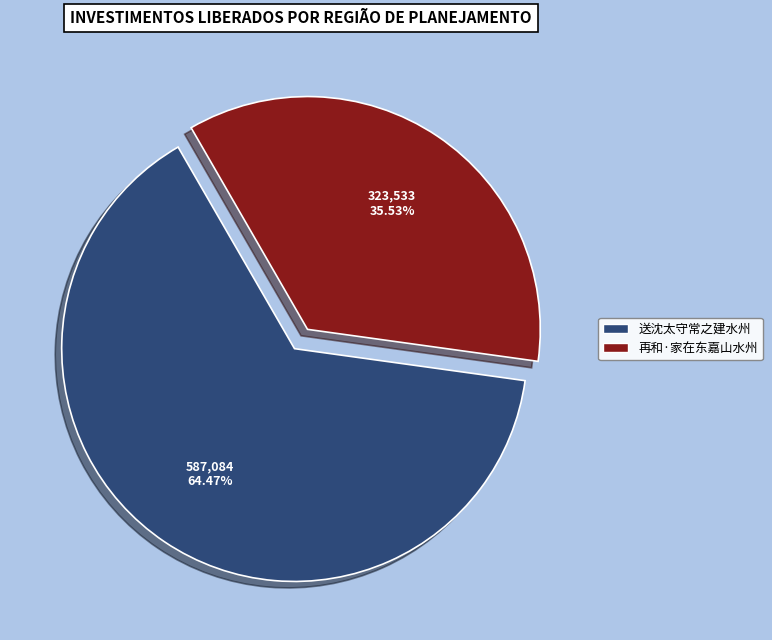

Is 送沈太守常之建水州 the majority of the pie?

Yes